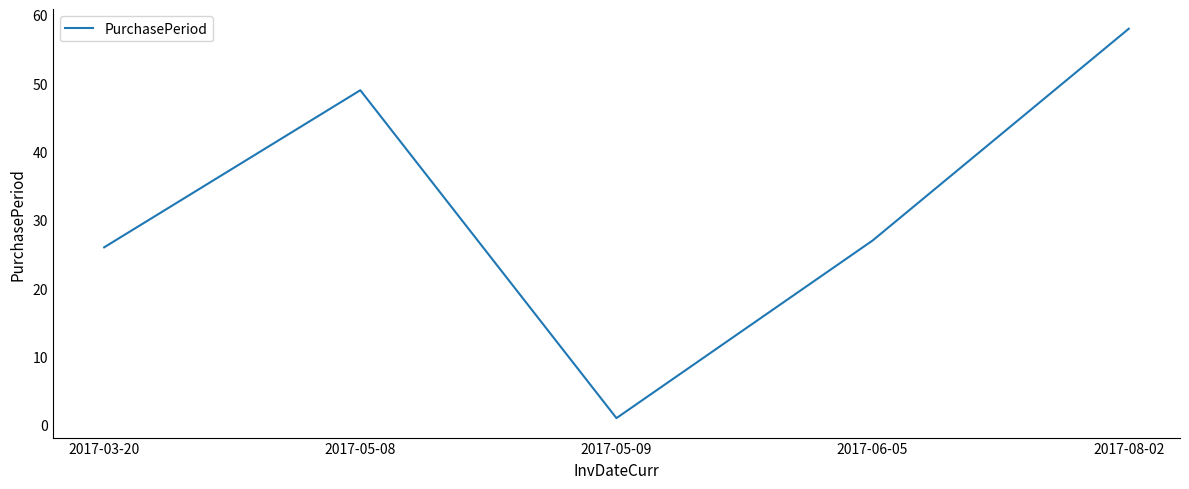

Is it true that the value at 2017-06-05 is 27?

True